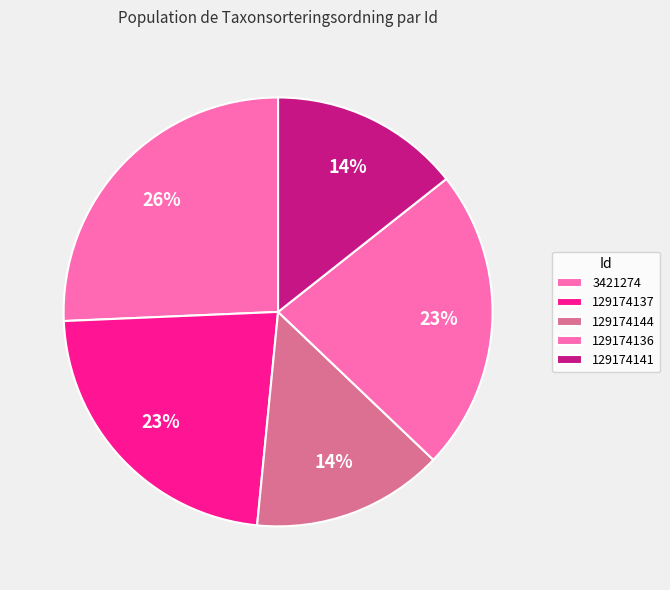

How many segments does this pie chart have?

5